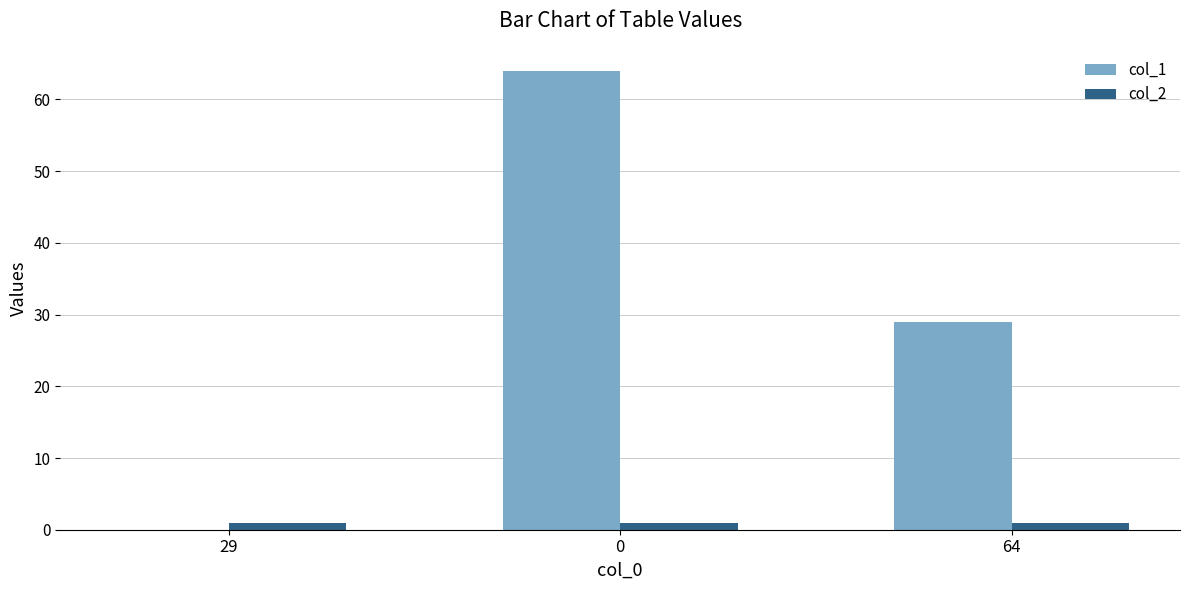

What is the maximum value shown in the chart?

64